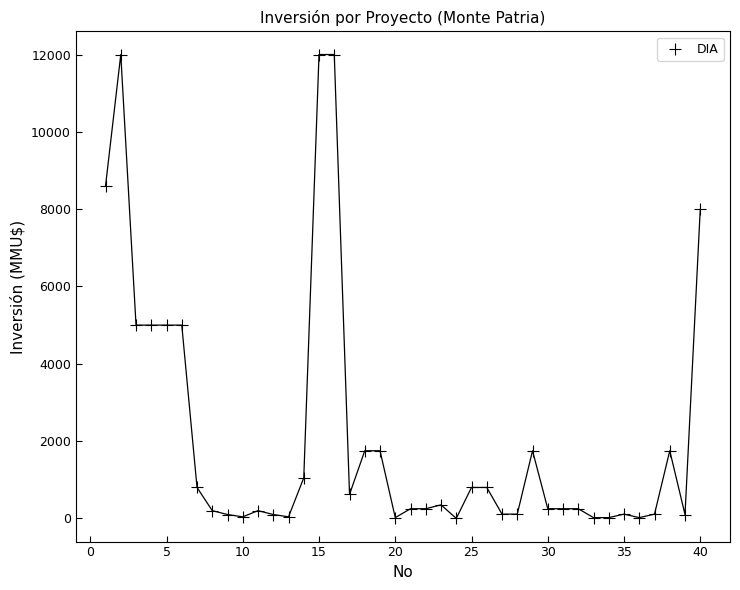

What is the range of Y values (max minus min)?

12000